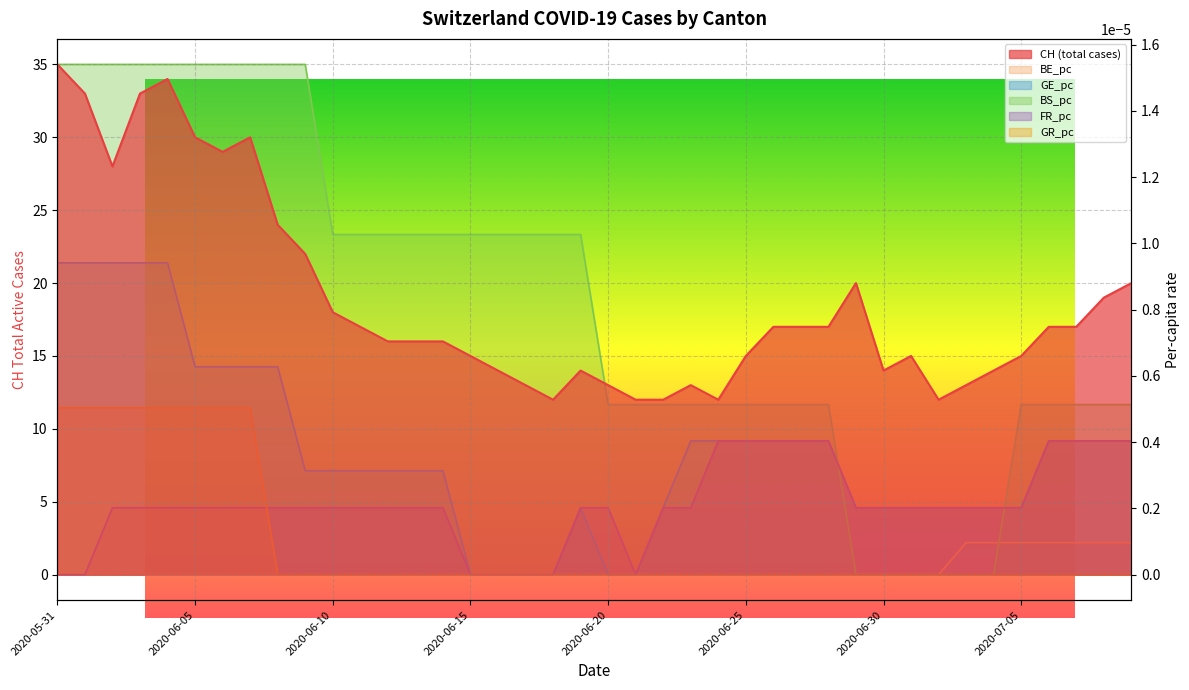

What position from the right is 2020-06-01?

39